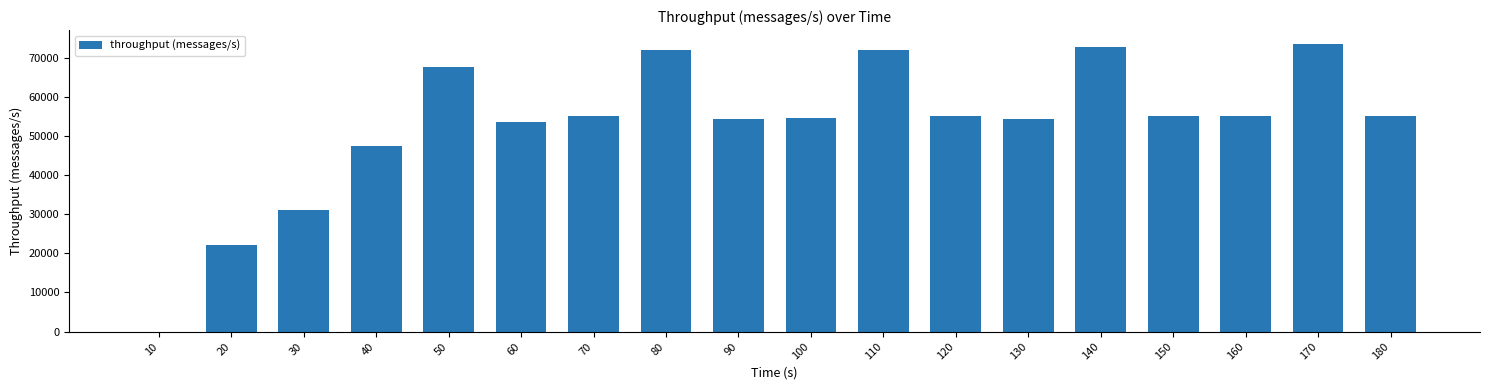

What value does the data have at 150, to the nearest 50?

55100